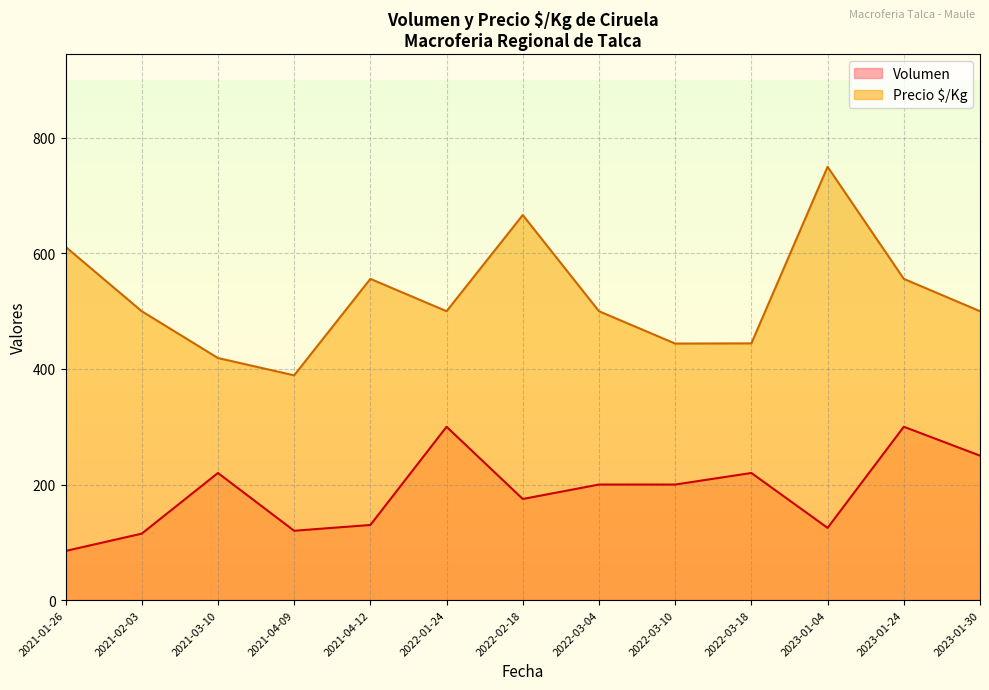

True or false: Precio $/Kg has more than 1 points higher than both neighbors.

True